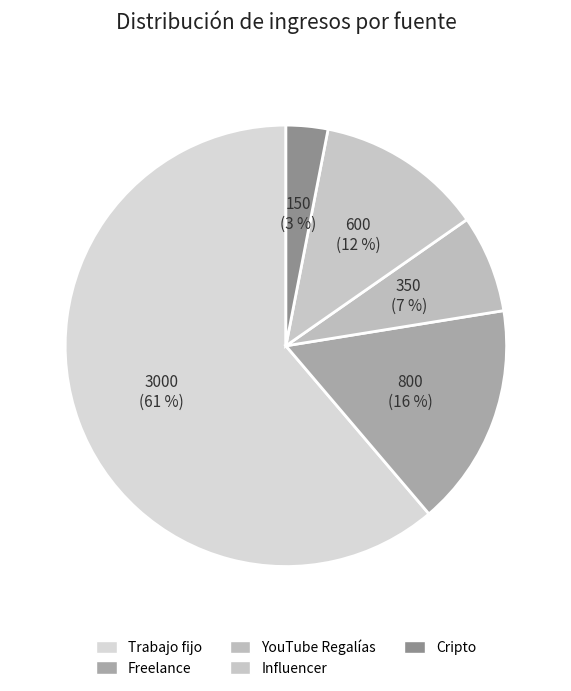

How many segments does this pie chart have?

5